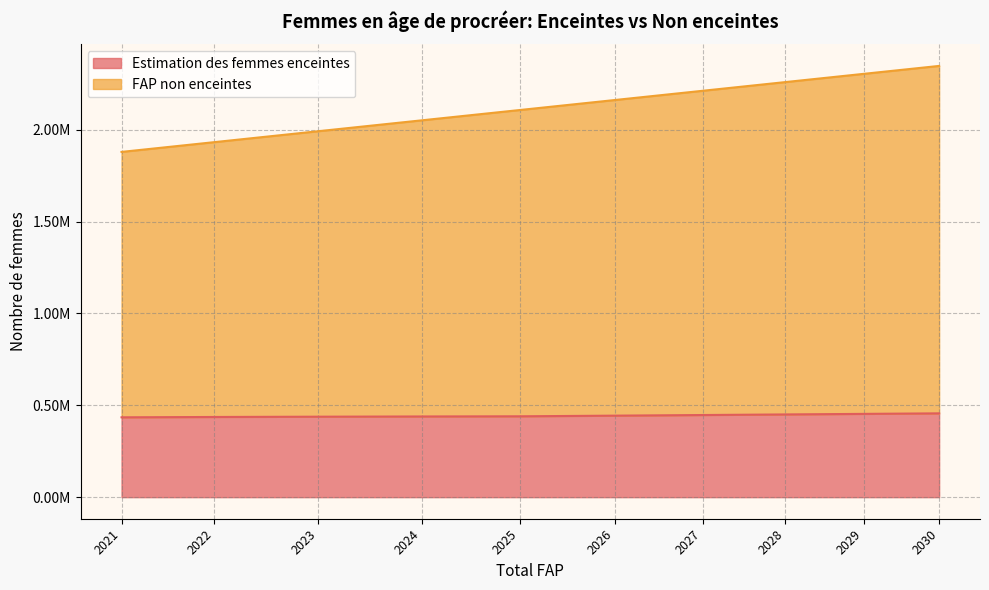

What are all the series names shown in the legend?

Estimation des femmes enceintes, FAP non enceintes